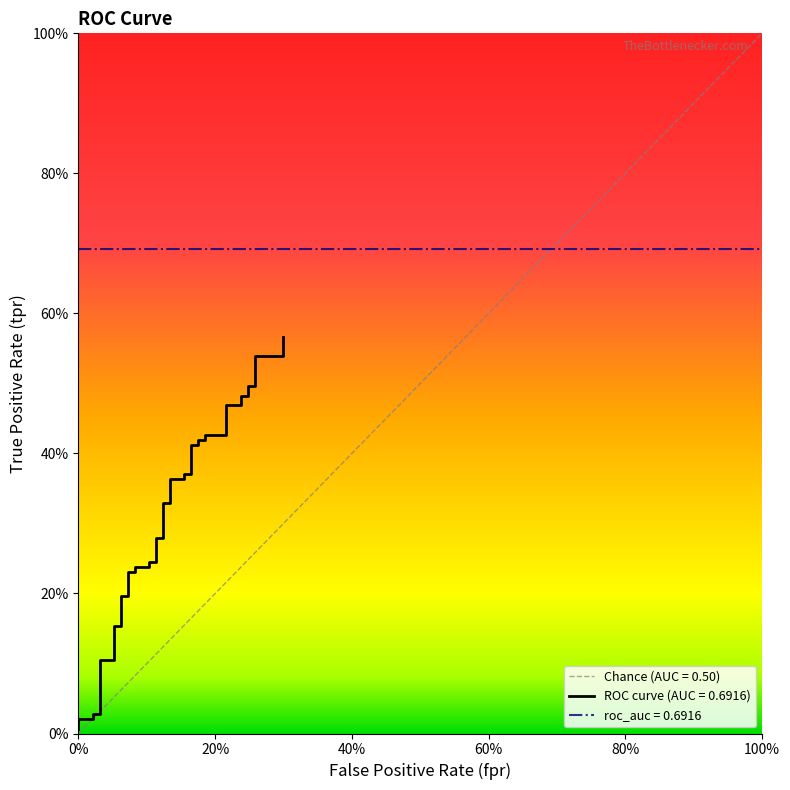

Reading right to left, extract all data points from this chart.

0.6	0.5	0.5	0.5	0.5	0.5	0.5	0.5	0.5	0.4	0.4	0.4	0.4	0.4	0.4	0.4	0.4	0.4	0.4	0.3	0.3	0.3	0.3	0.2	0.2	0.2	0.2	0.2	0.2	0.2	0.2	0.2	0.2	0.1	0.1	0.0	0.0	0.0	0.0	0.0